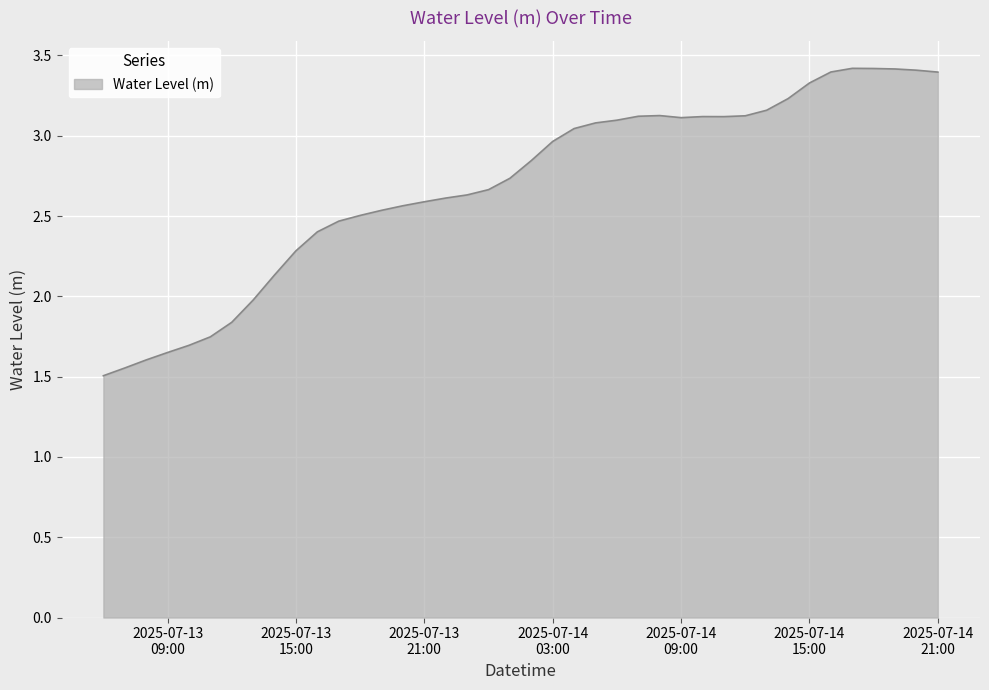

What is the maximum value shown in the chart?

3.4